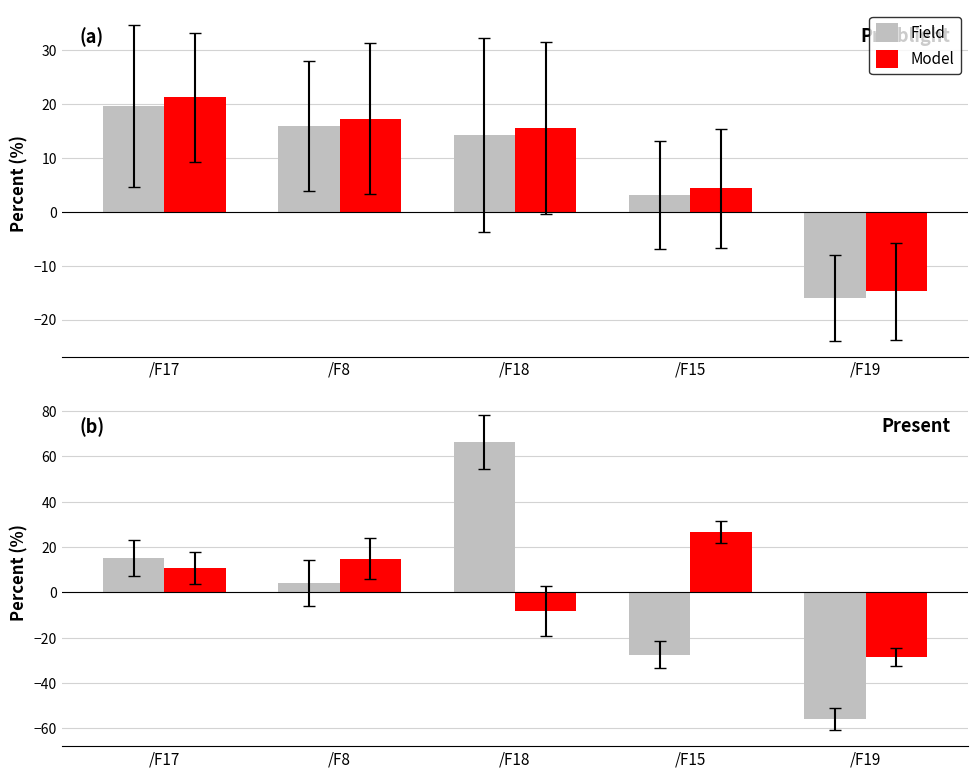

At which category is the sum across all series the highest?

/F18